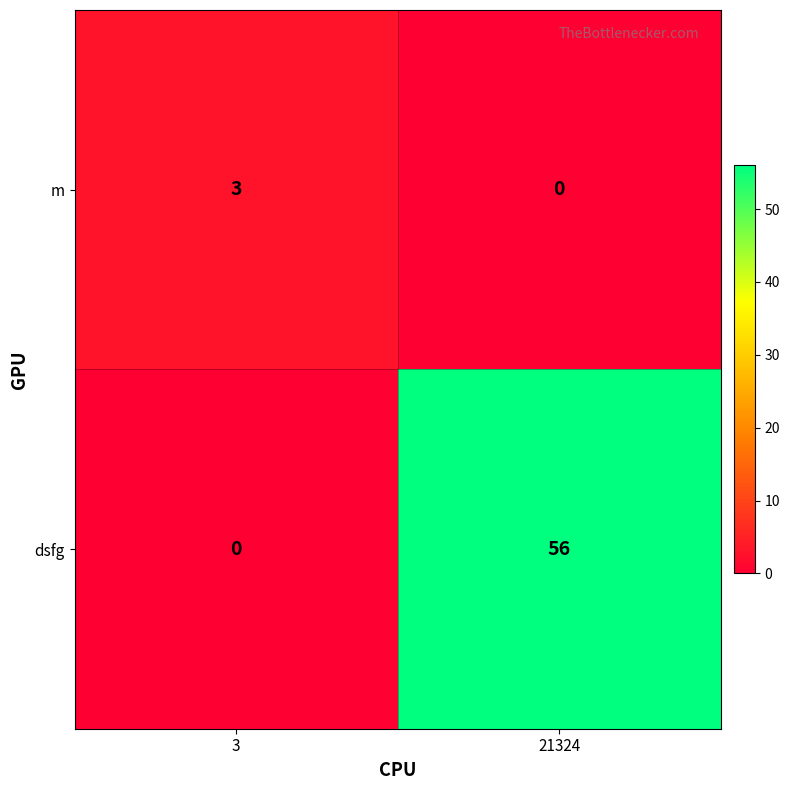

Reading left to right, list all the values displayed in this chart.

m: 3	0
dsfg: 0	56